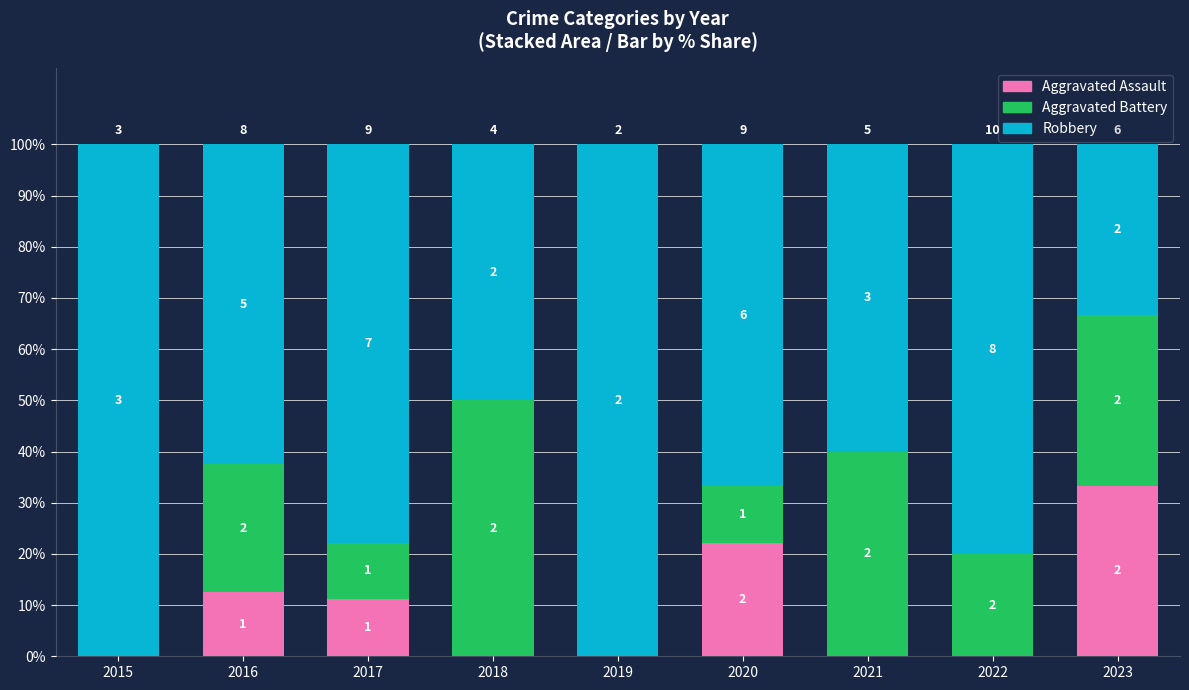

What are all the series names shown in the legend?

Aggravated Assault, Aggravated Battery, Robbery